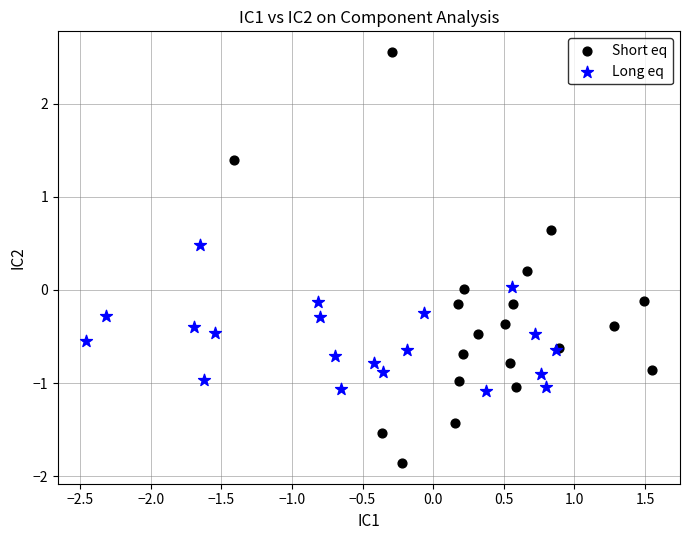

Which series reaches the minimum Y coordinate?

Short eq